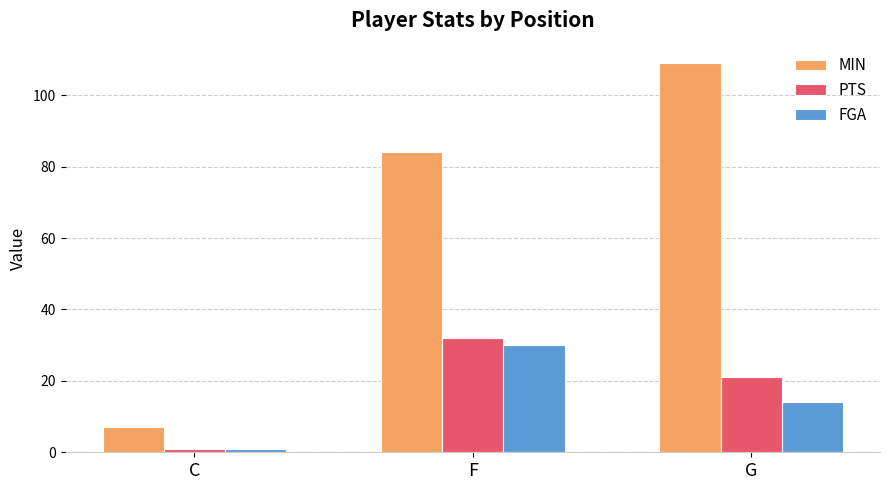

True or false: FGA has a value of 17 at F.

False